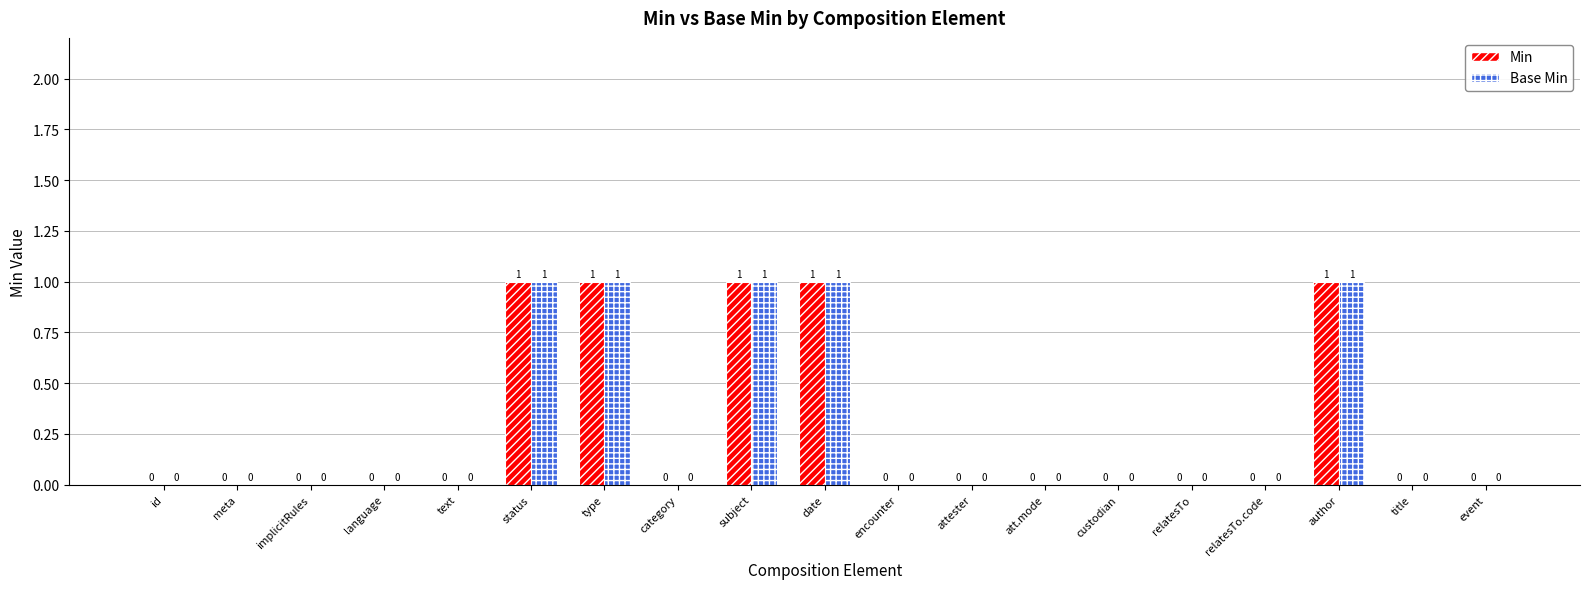

Reading right to left, extract all data points from this chart.

Min: 0	0	1	0	0	0	0	0	0	1	1	0	1	1	0	0	0	0	0
Base Min: 0	0	1	0	0	0	0	0	0	1	1	0	1	1	0	0	0	0	0